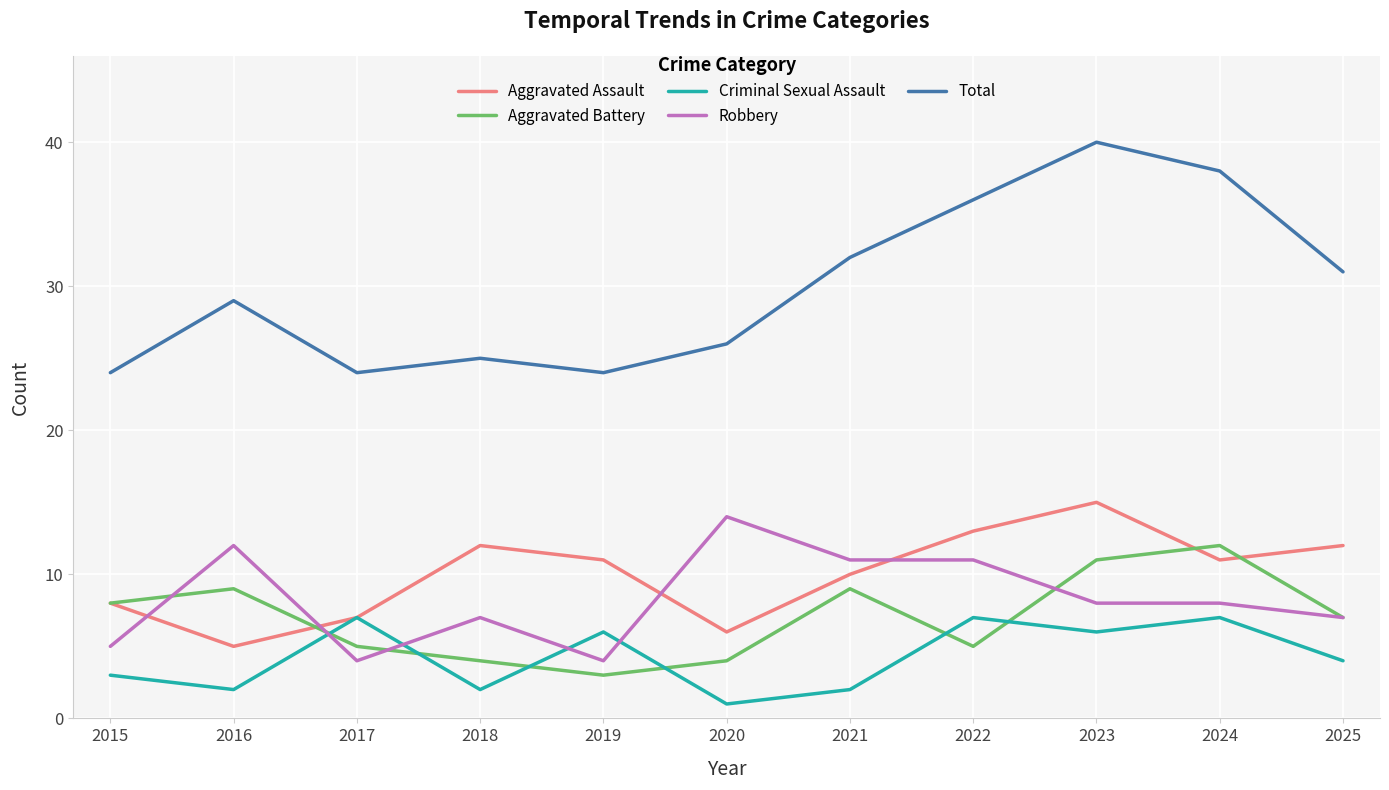

Where is Aggravated Battery nearest to the value 7?

2025